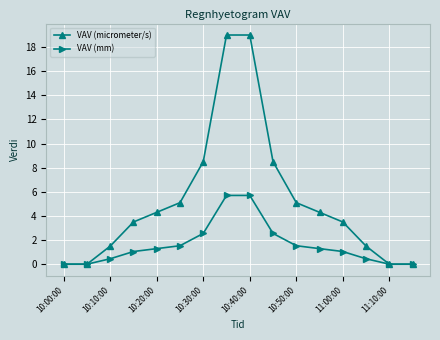

List the series in order of their peak value, lowest first.

VAV (mm), VAV (micrometer/s)